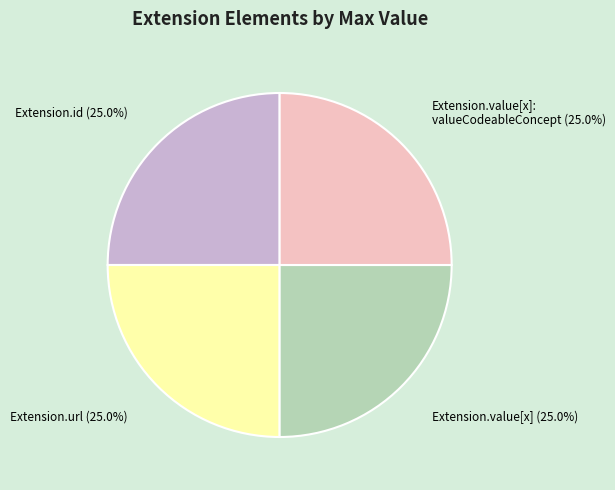

Count the number of slices in the pie.

4